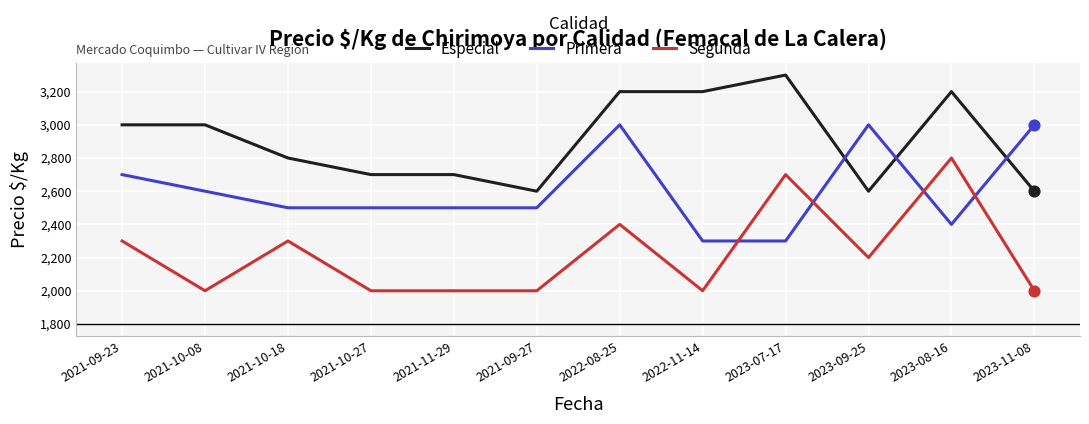

At which category is the sum across all series the highest?

2022-08-25